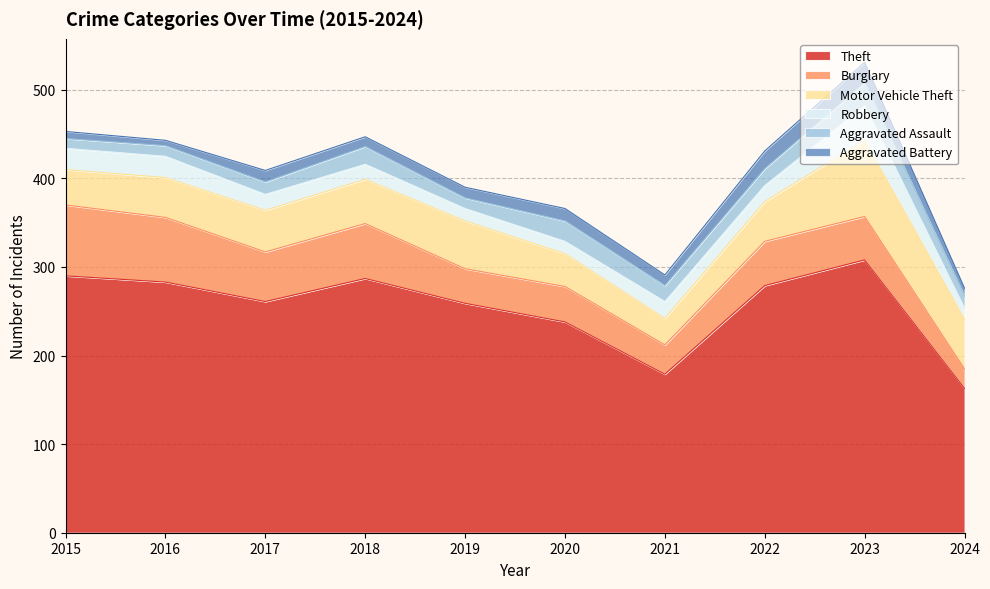

How many values in the Robbery series exceed 18?

4